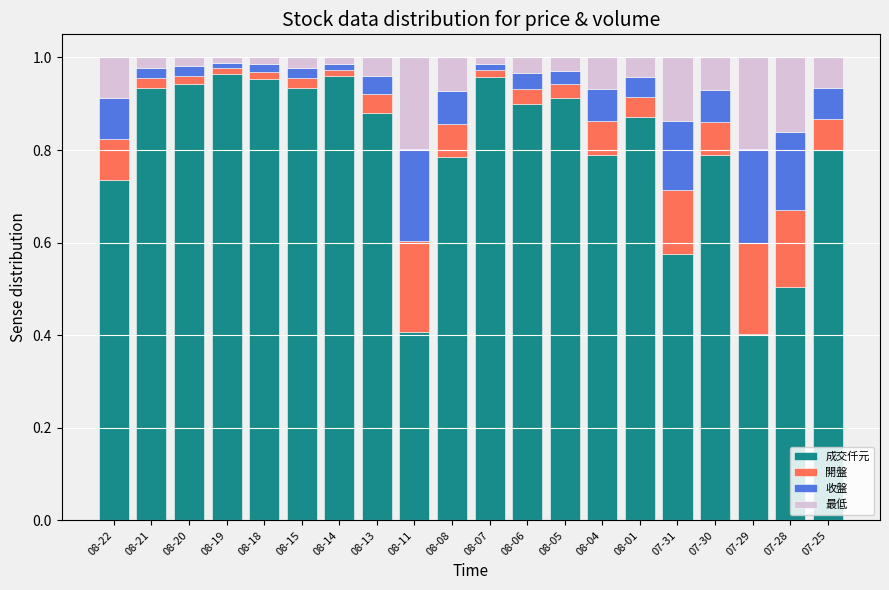

What is the lowest value of the 成交仟元 series?

0.4